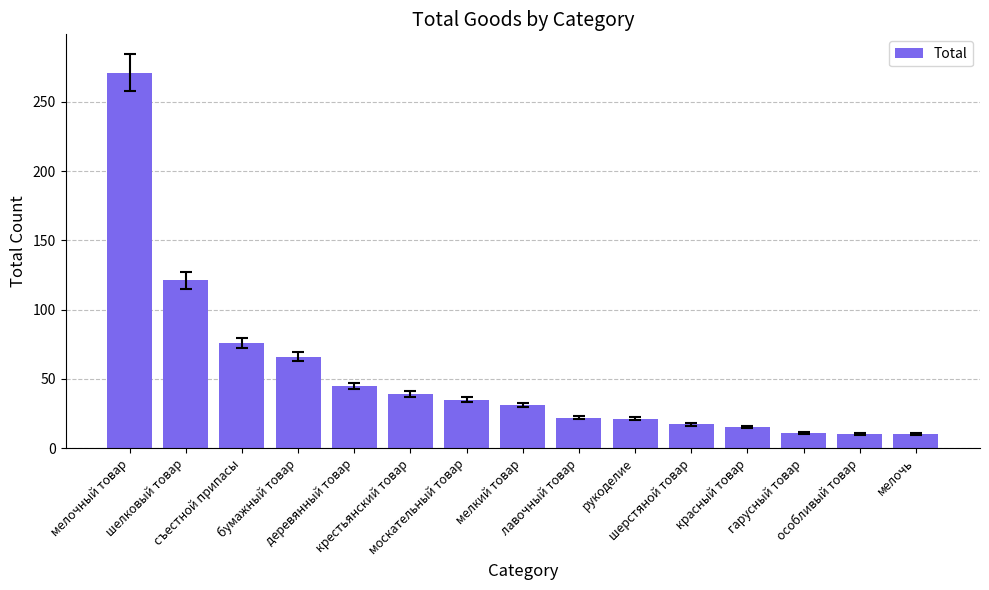

What is the minimum value shown in the chart?

10